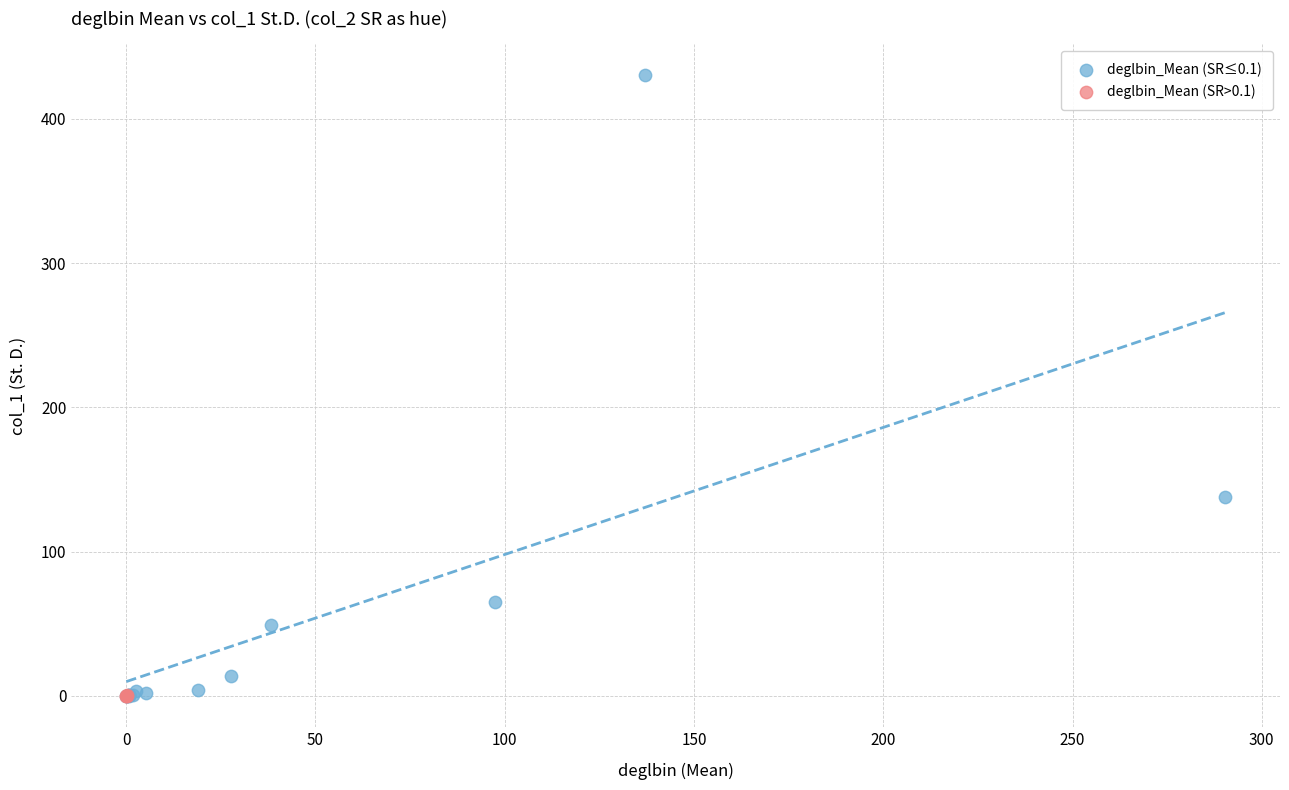

Which series has the widest spread of Y values?

deglbin_Mean (SR≤0.1)